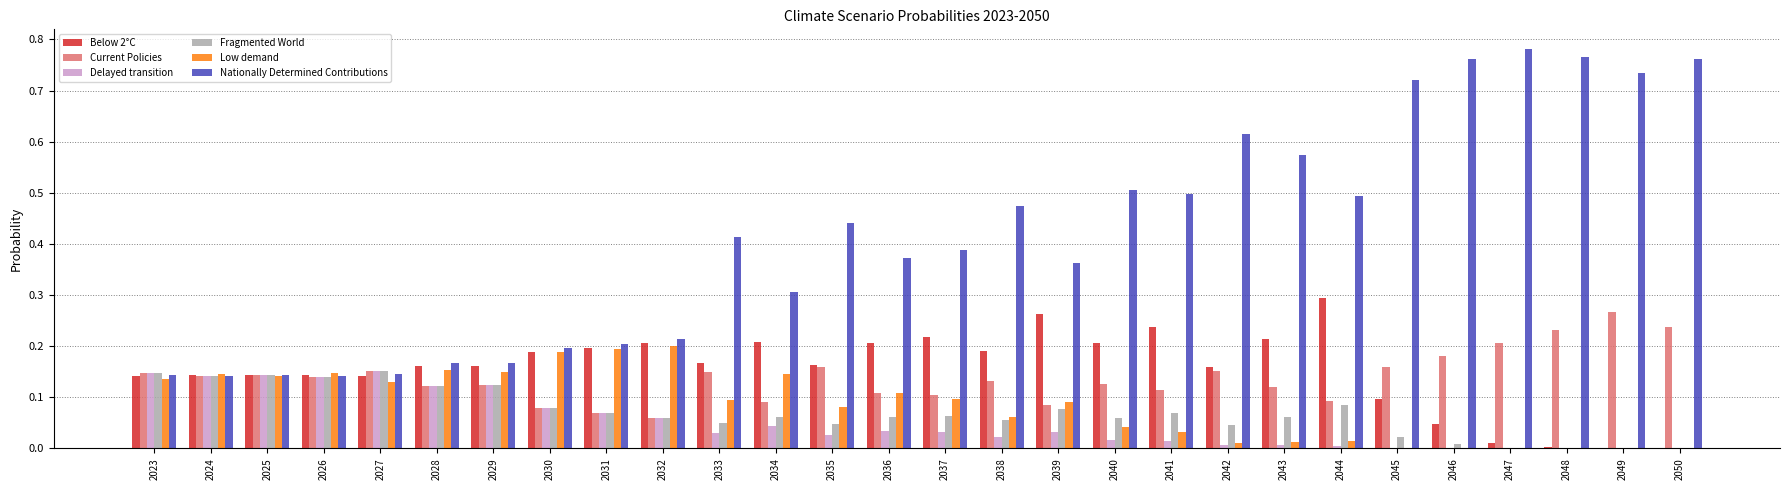

What are all the series names shown in the legend?

Below 2°C, Current Policies, Delayed transition, Fragmented World, Low demand, Nationally Determined Contributions